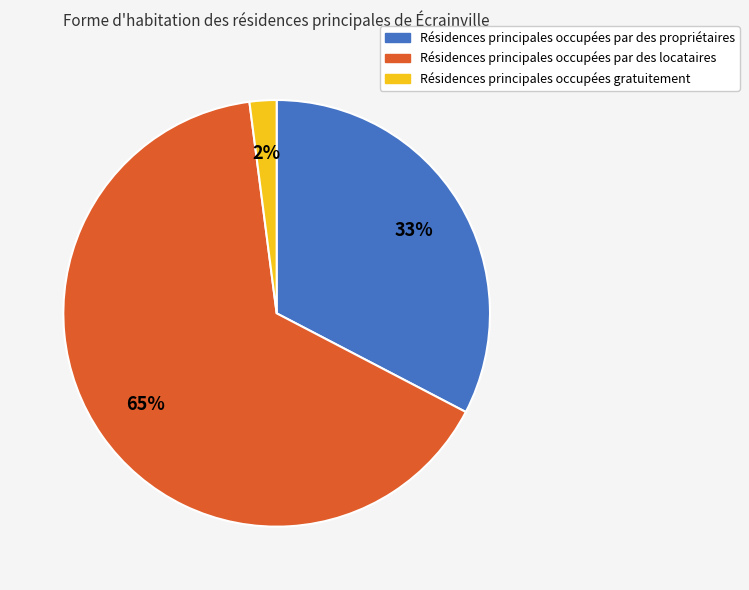

Does any single category account for the majority?

Yes